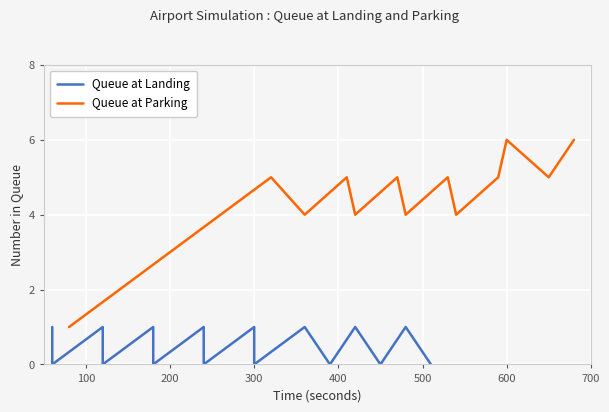

Which series has the largest total across all categories?

Queue at Parking